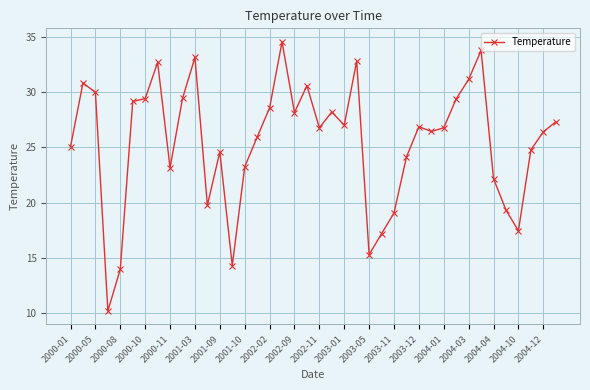

What is the difference between the maximum and second lowest values?

20.6